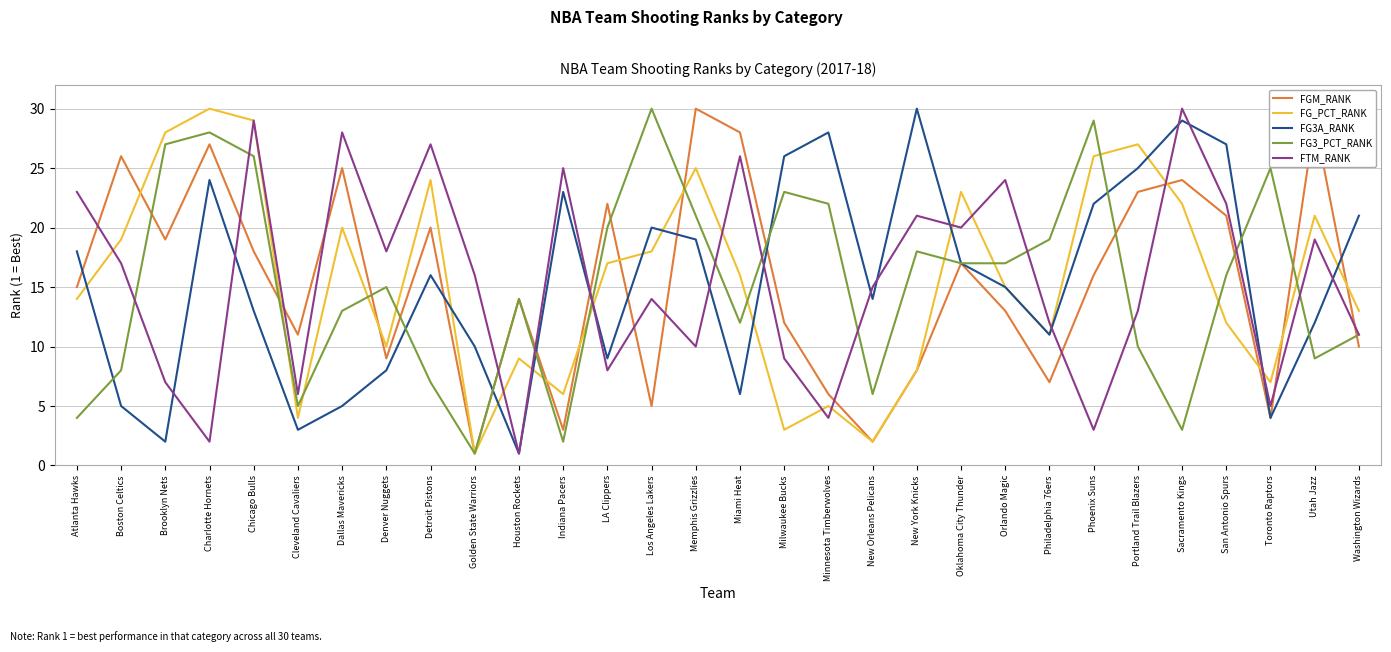

What is the sum of all FG3A_RANK values?

463